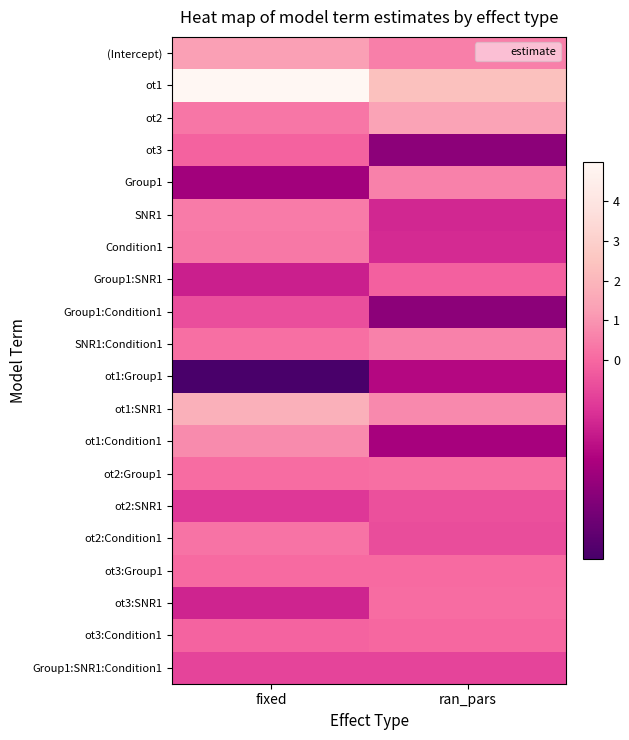

List the series in order of their peak value, highest first.

ot1, ot1:SNR1, ot2, (Intercept), ot1:Condition1, Group1, SNR1:Condition1, SNR1, Condition1, ot2:Condition1, ot2:Group1, ot3:SNR1, ot3:Group1, ot3:Condition1, ot3, Group1:SNR1, ot2:SNR1, Group1:Condition1, Group1:SNR1:Condition1, ot1:Group1